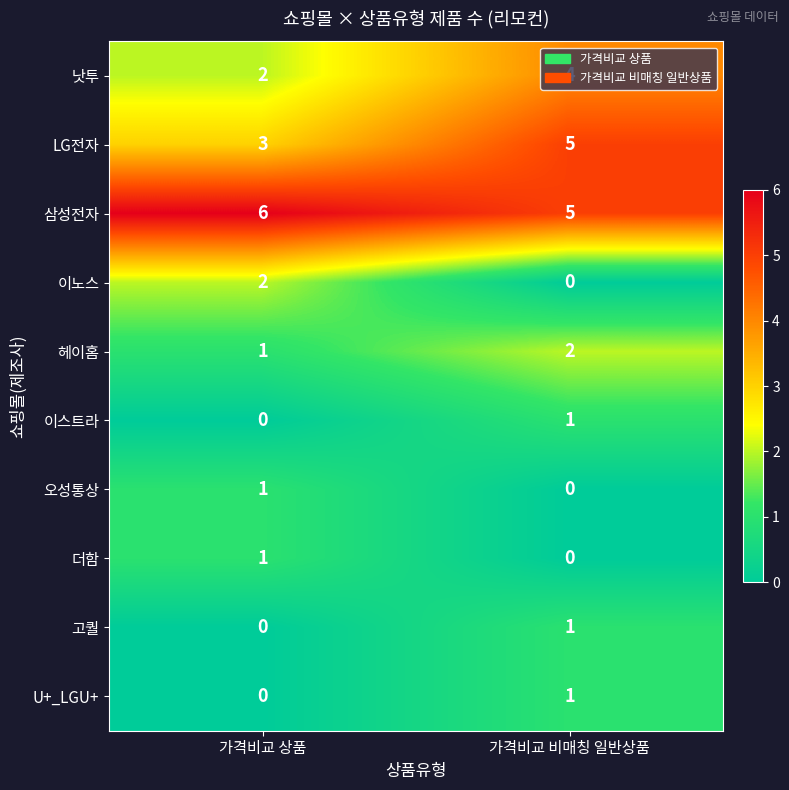

What is the sum of all 낫투 values?

6